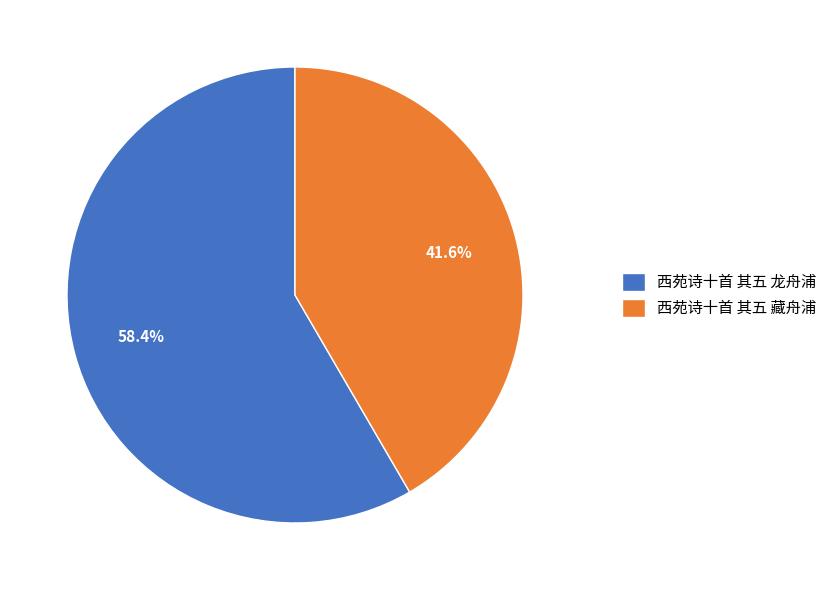

How many slices are in this pie chart?

2